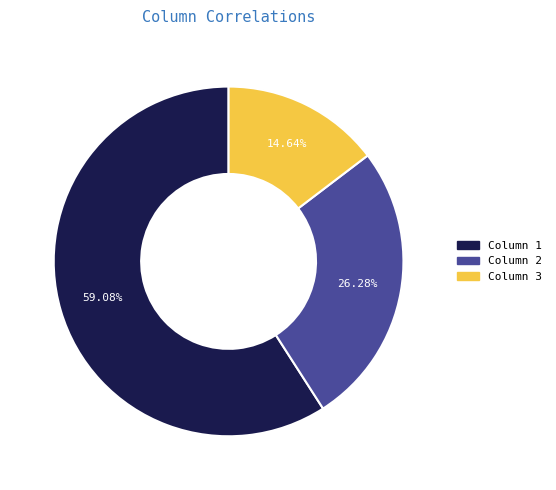

Which category accounts for the majority?

Column 1